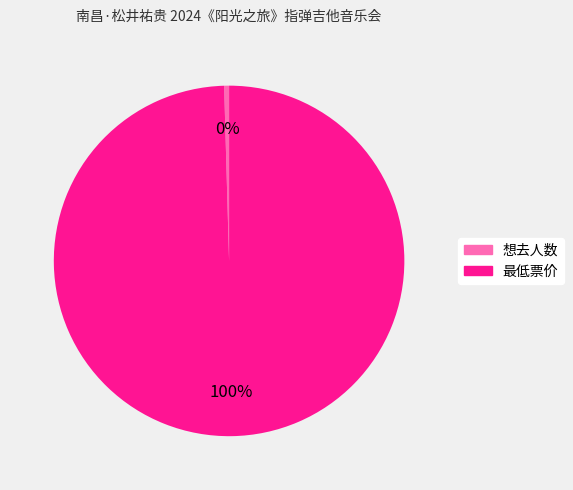

Which category has the biggest portion of the pie?

最低票价